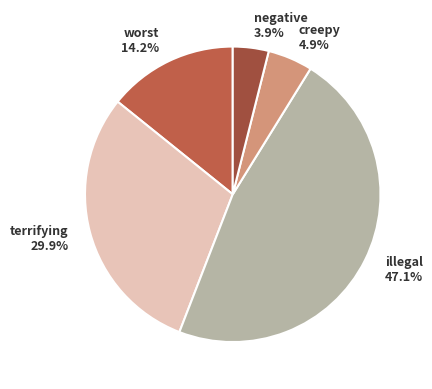

What is the smallest slice in the pie chart?

negative